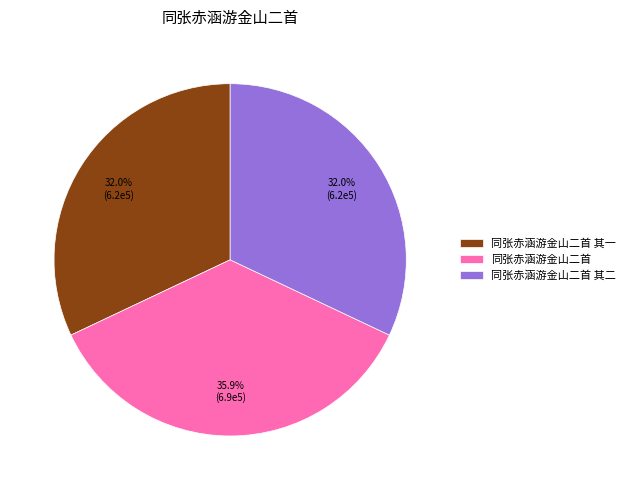

What portion of the pie excludes 同张赤涵游金山二首?

64.1%